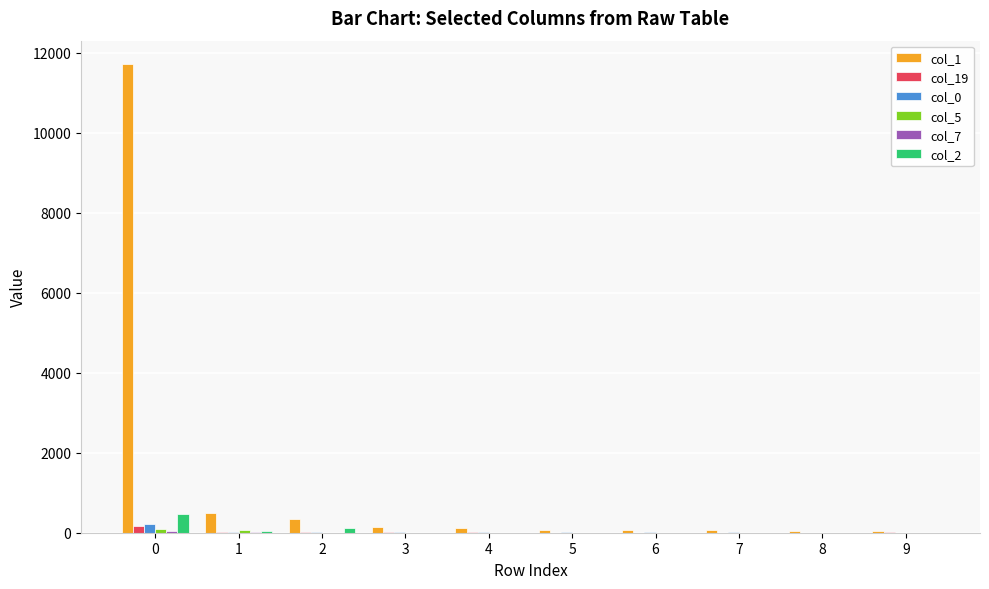

Which series has the largest range (max minus min)?

col_1